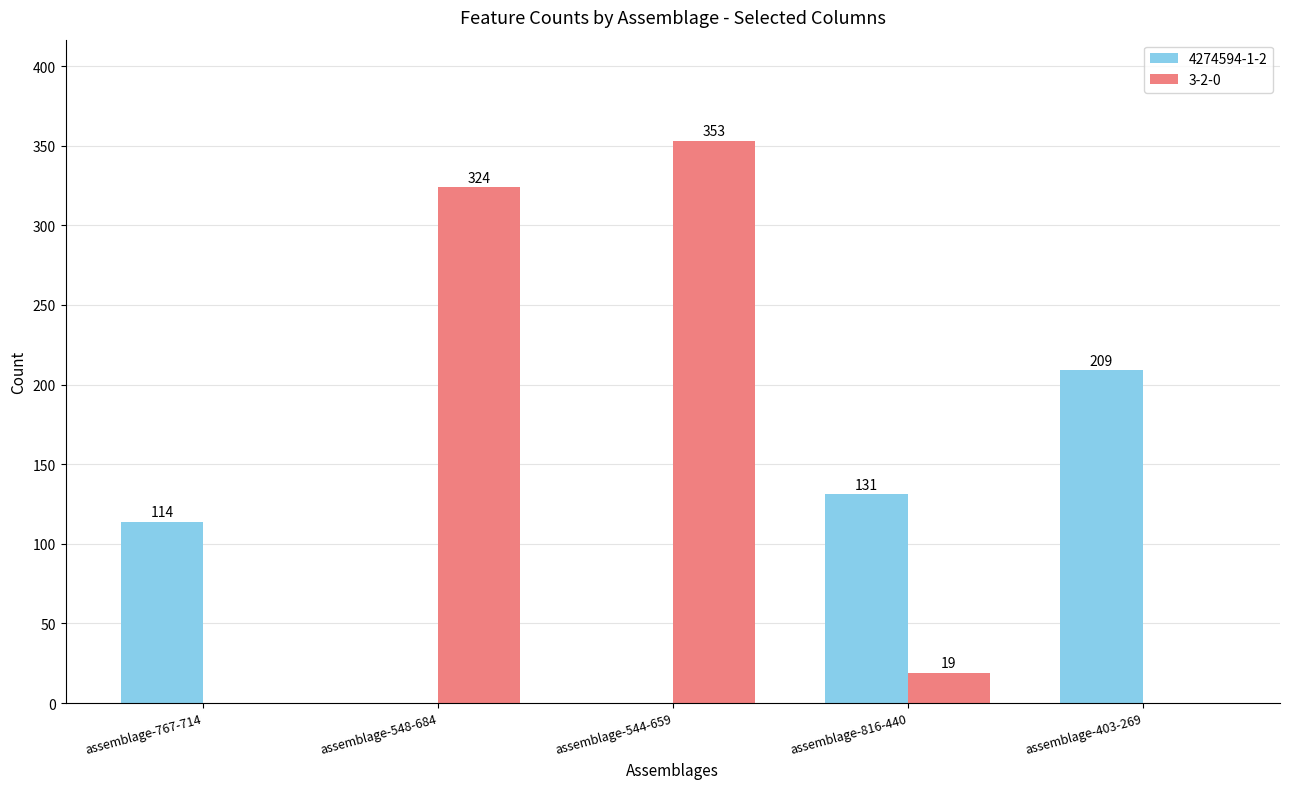

Reading left to right, list all the values displayed in this chart.

4274594-1-2: assemblage-767-714=114	assemblage-548-684=0	assemblage-544-659=0	assemblage-816-440=131	assemblage-403-269=209
3-2-0: assemblage-767-714=0	assemblage-548-684=324	assemblage-544-659=353	assemblage-816-440=19	assemblage-403-269=0